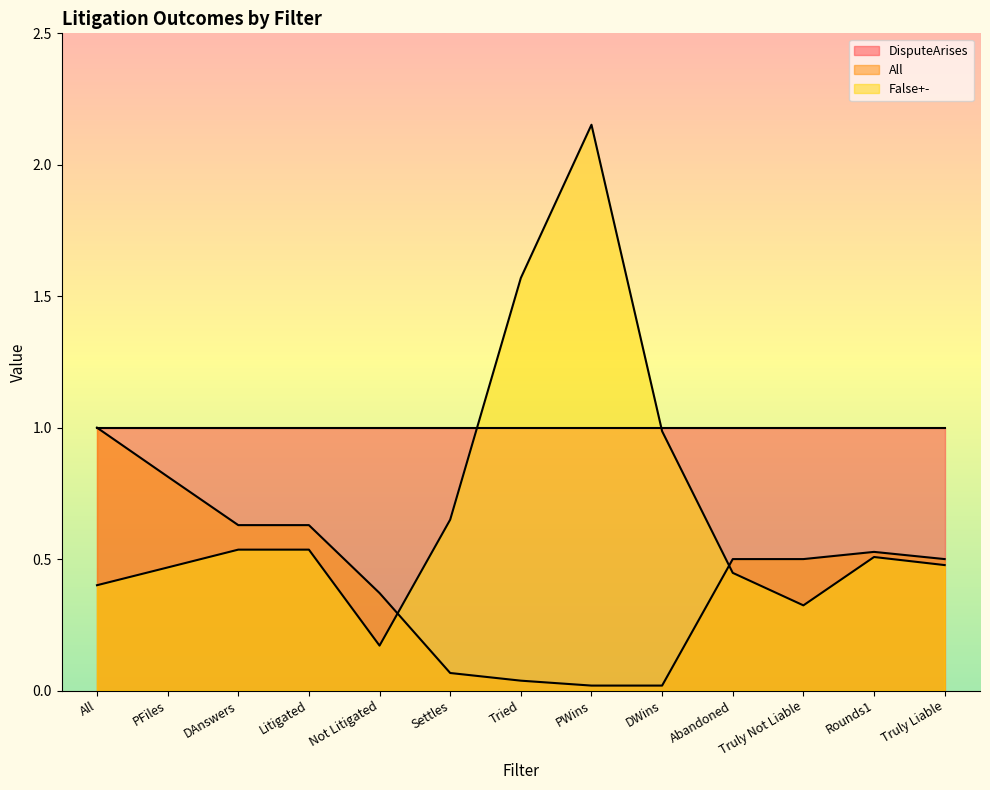

Between Not Litigated and DWins, which series saw the biggest shift?

False+-